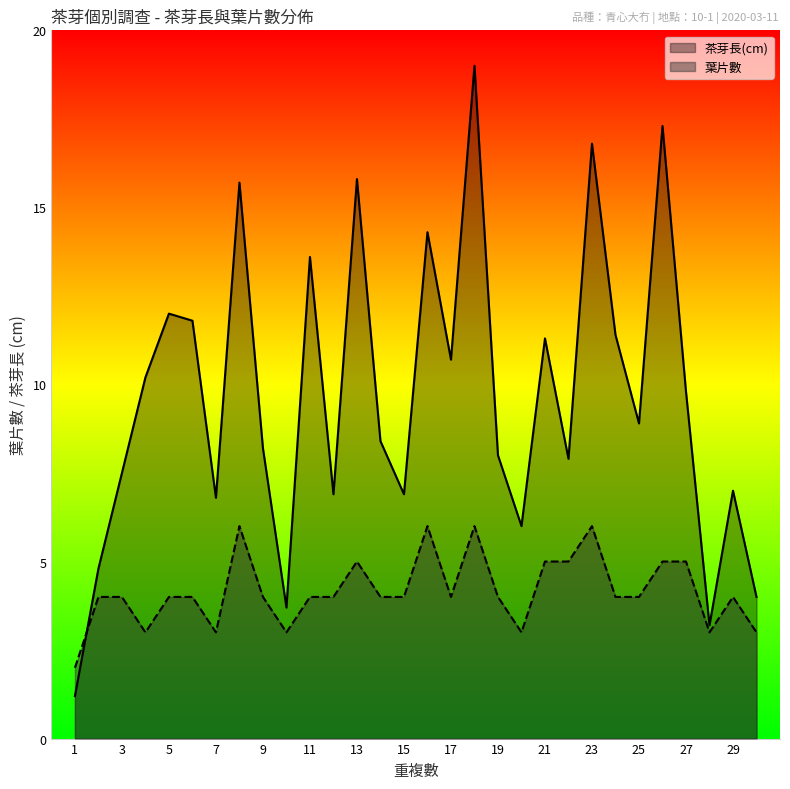

How many lines are shown in the chart?

2